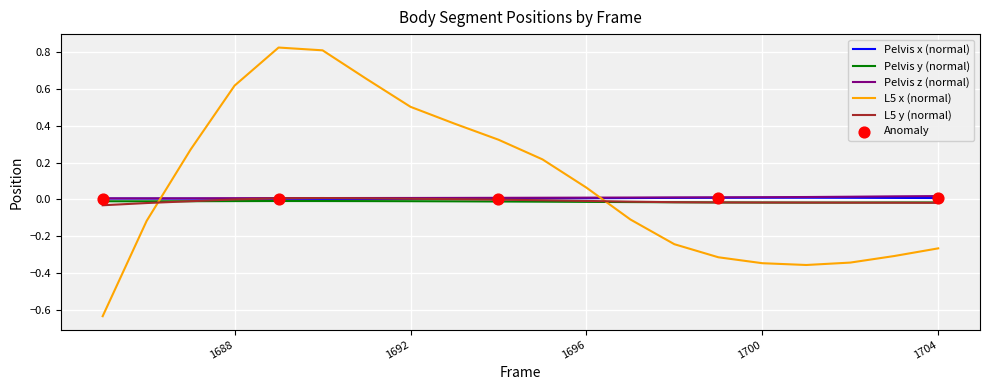

Which series has the largest range (max minus min)?

L5 x (normal)